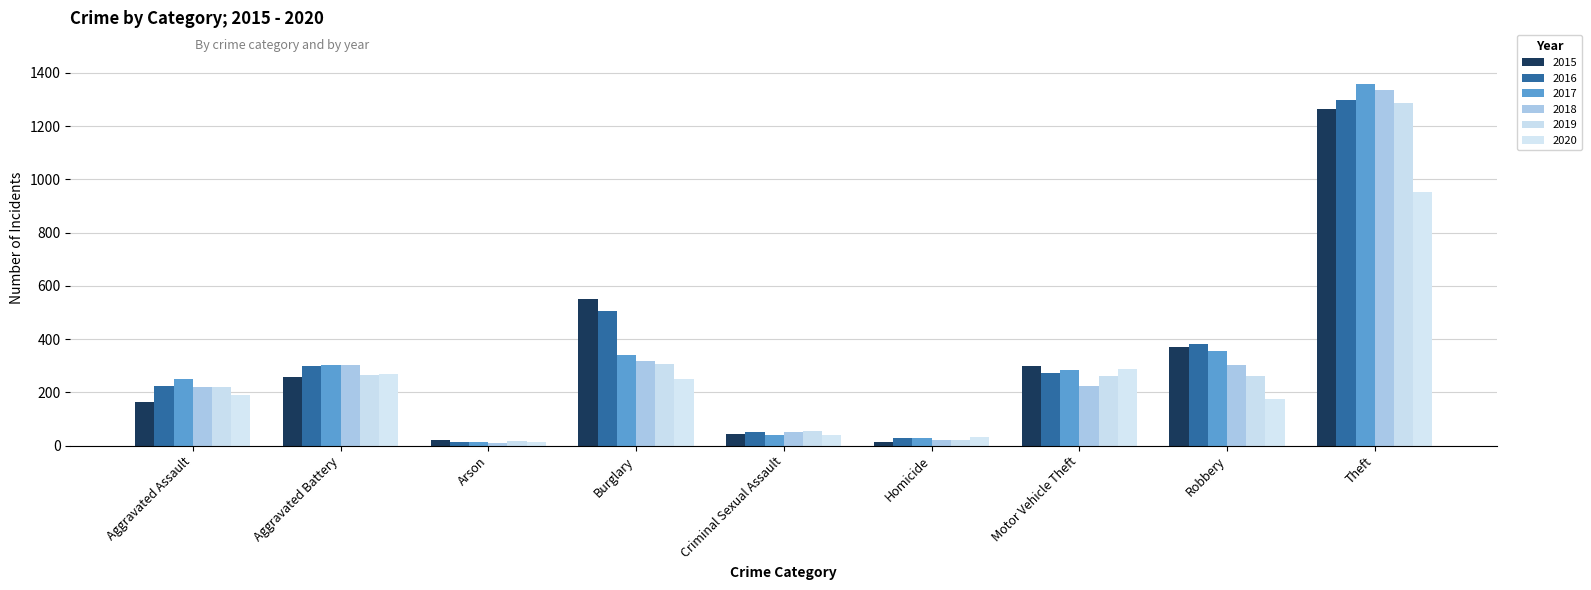

At which category does the chart reach its peak across all series?

Theft